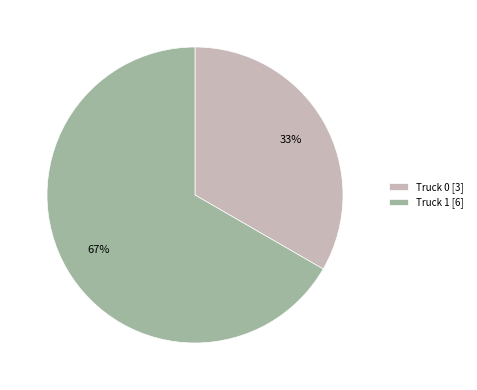

True or false: Truck 0 accounts for 26% of the total.

False